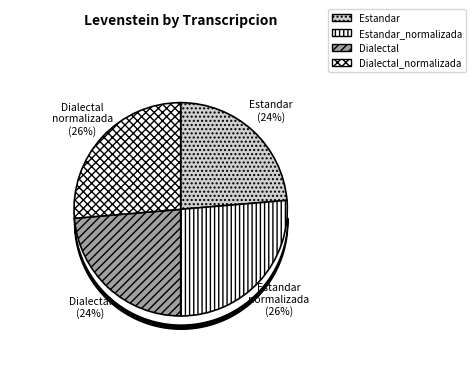

How many segments does this pie chart have?

4